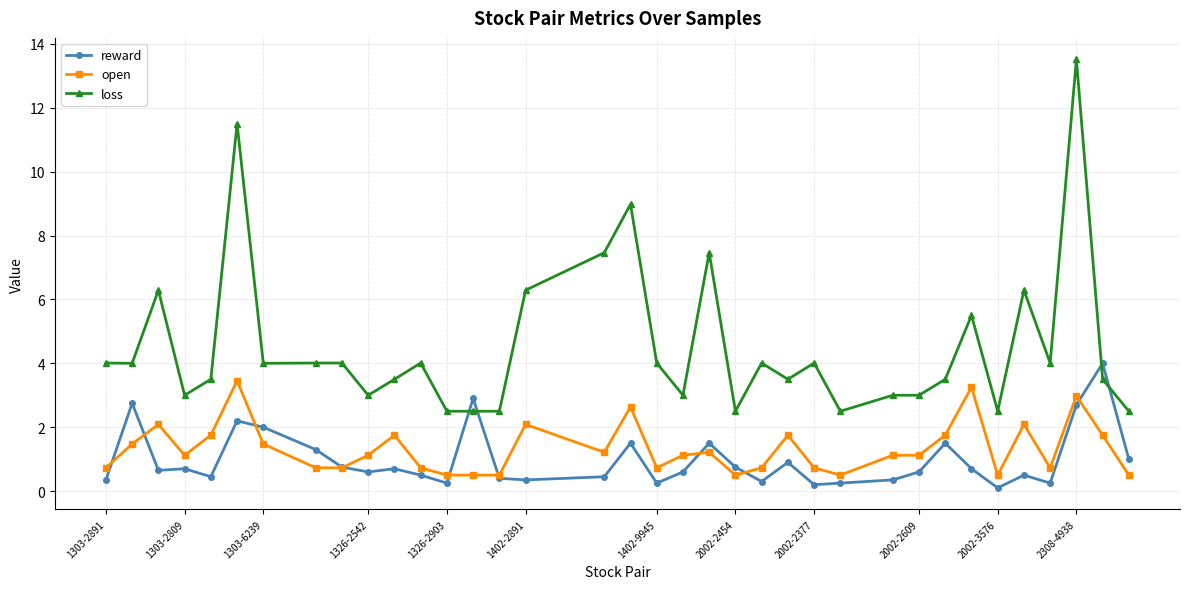

True or false: open and loss cross at least once.

False